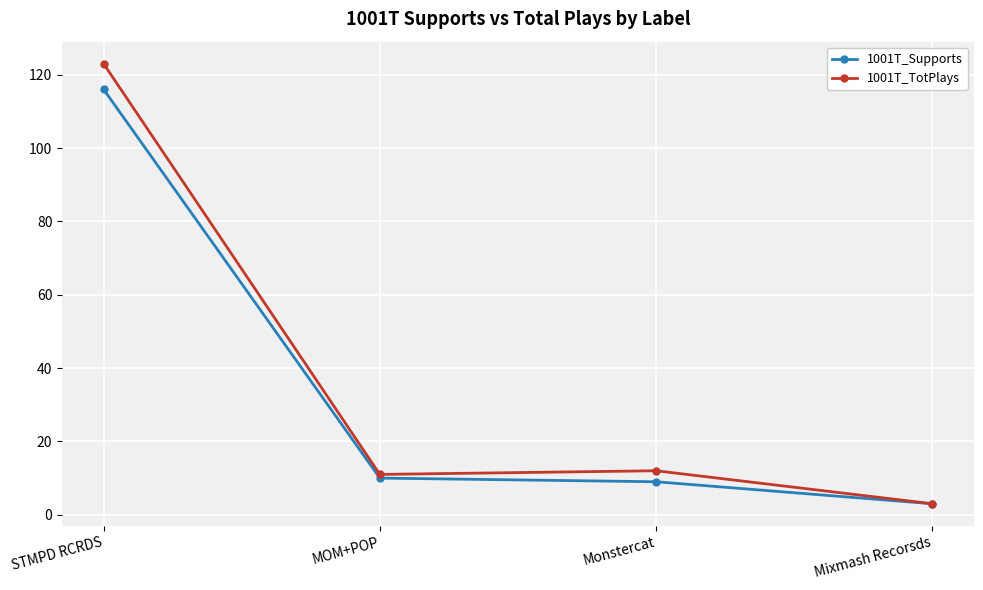

What is the lowest value of the 1001T_TotPlays series?

3